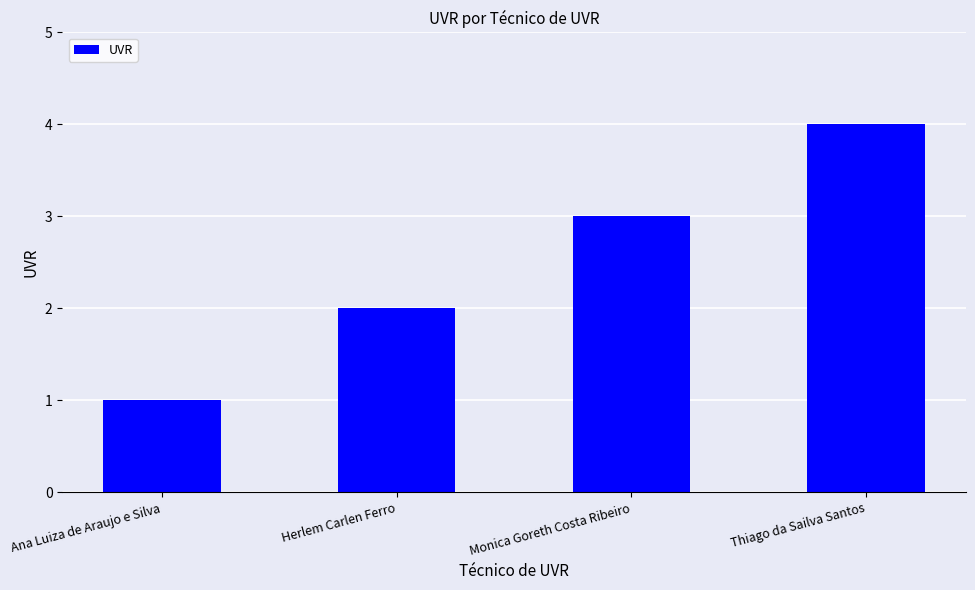

How many distinct data groups are displayed?

1